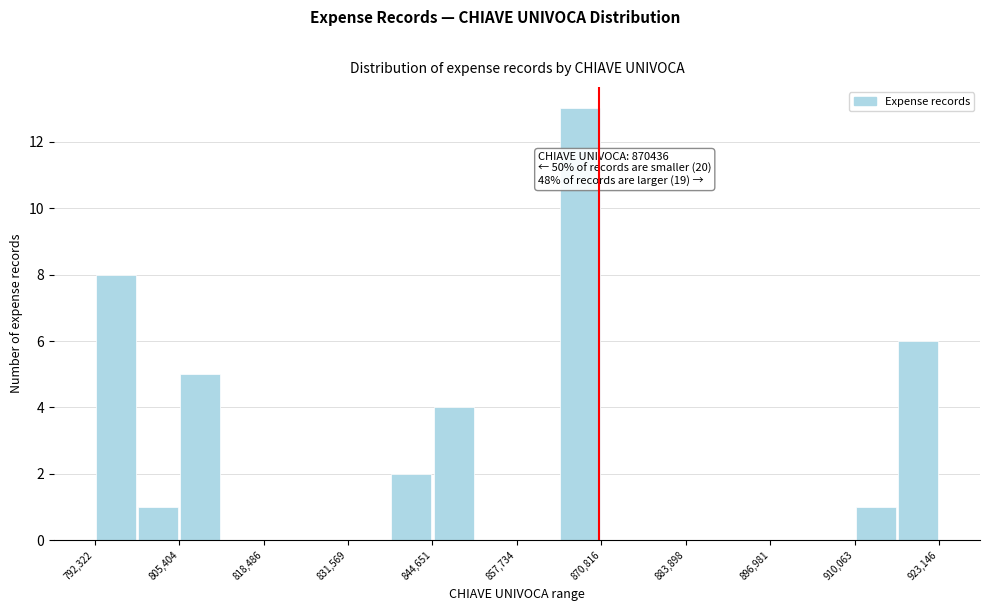

Around what value on the x-axis is the tallest bar? Give the approximate position of its centre, as read against the axis.

868000